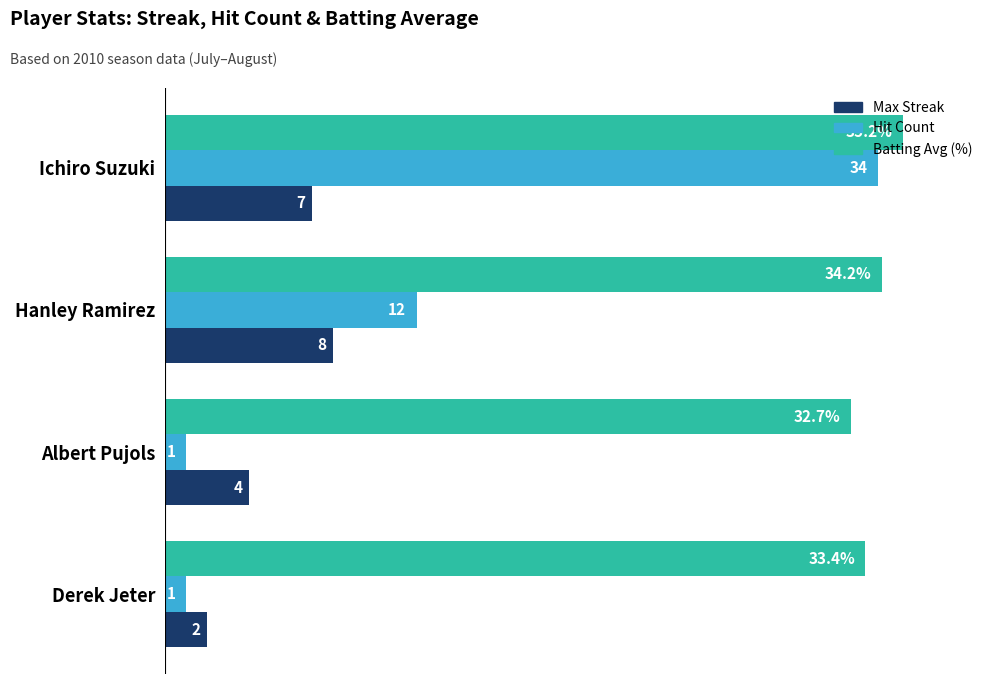

Which series changed the most between Albert Pujols and Derek Jeter?

Max Streak